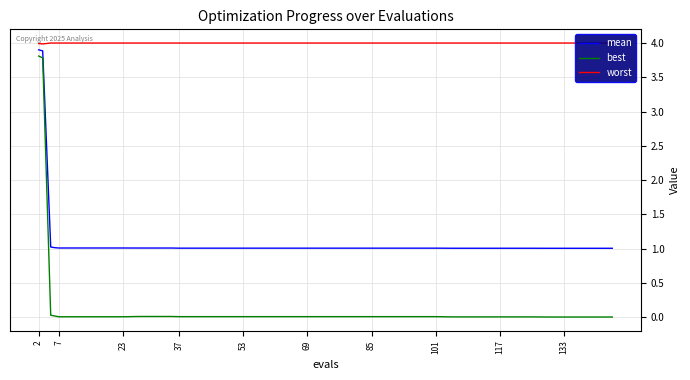

Which series has the largest range (max minus min)?

best